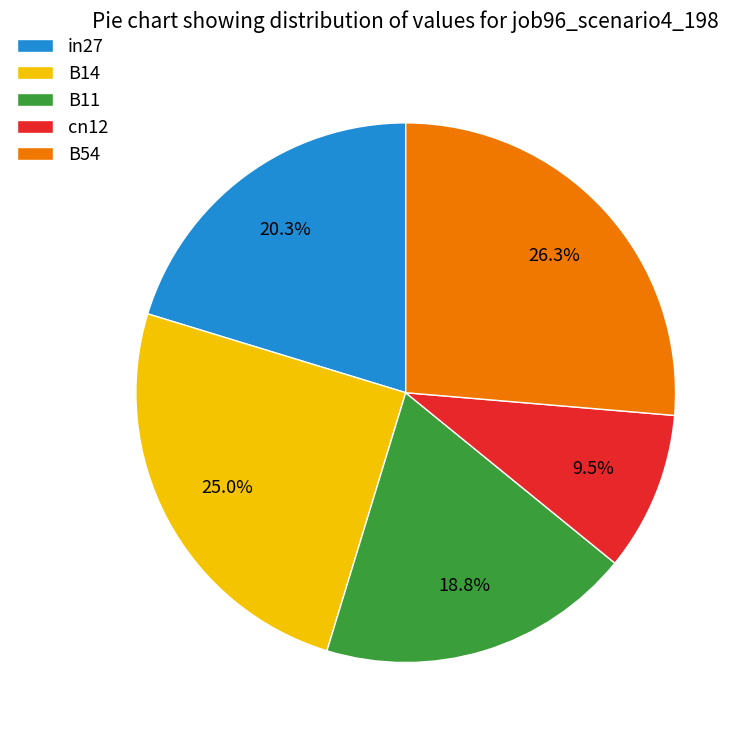

The in27 slice represents 11% of the pie. True or false?

False